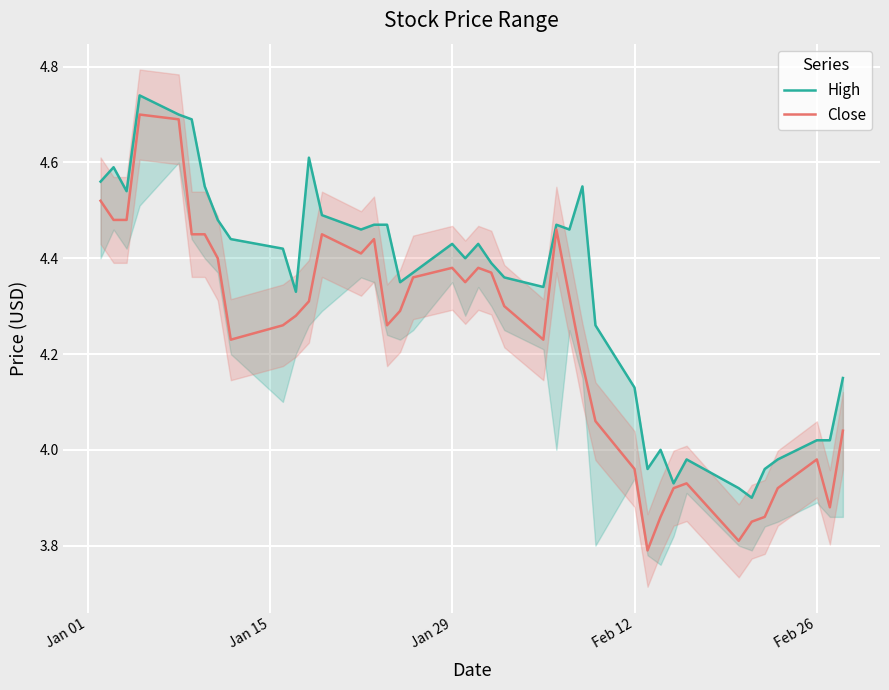

How many interior local valleys does the Close series have?

8